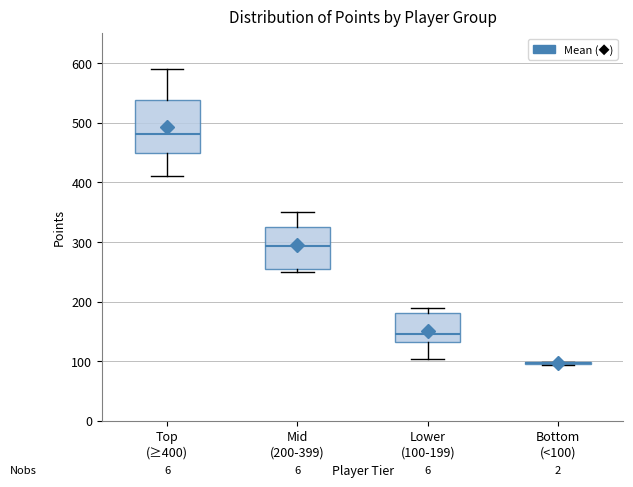

Reading left to right, read every box against the y-axis: the position of its median line, the range the box covers, and the ends of its whiskers. The values are not printed on the chart, so give them approximately, as read against the axis.

Top (≥400): median 480, box 450 to 540, whiskers 410 to 590
Mid (200-399): median 290, box 260 to 330, whiskers 250 to 350
Lower (100-199): median 150, box 130 to 180, whiskers 100 to 190
Bottom (<100): box collapsed to a line at 100, whiskers 90 to 100